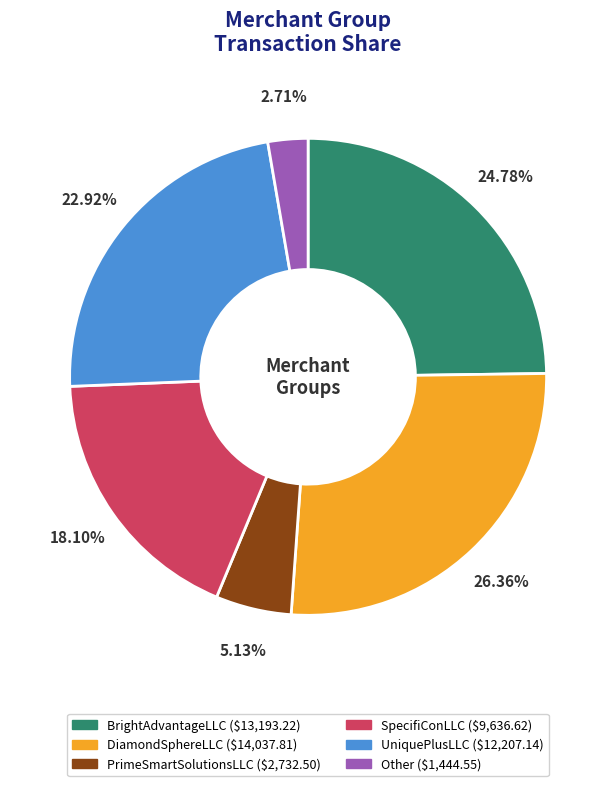

Combined, do BrightAdvantageLLC and DiamondSphereLLC account for over 50%?

Yes